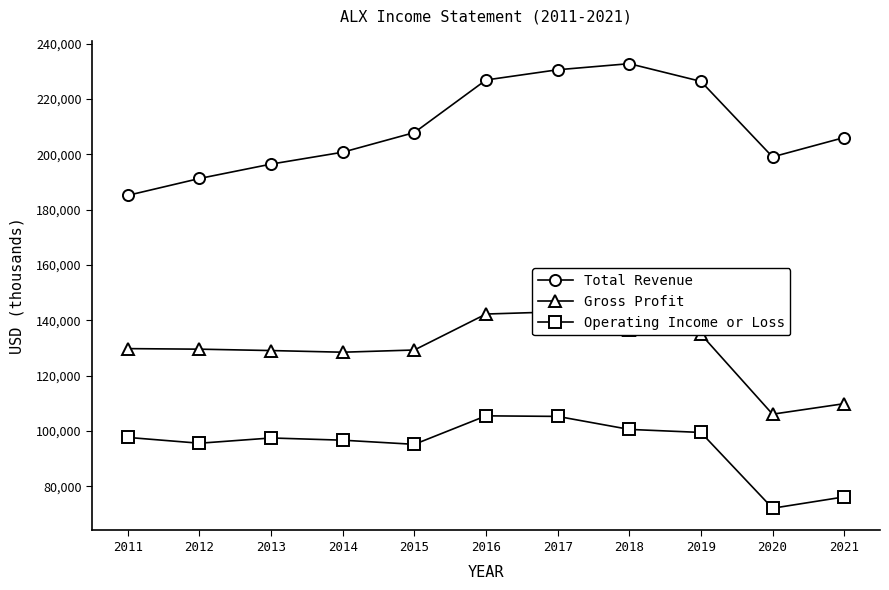

The value of Operating Income or Loss at 2018 is 100600. True or false?

True